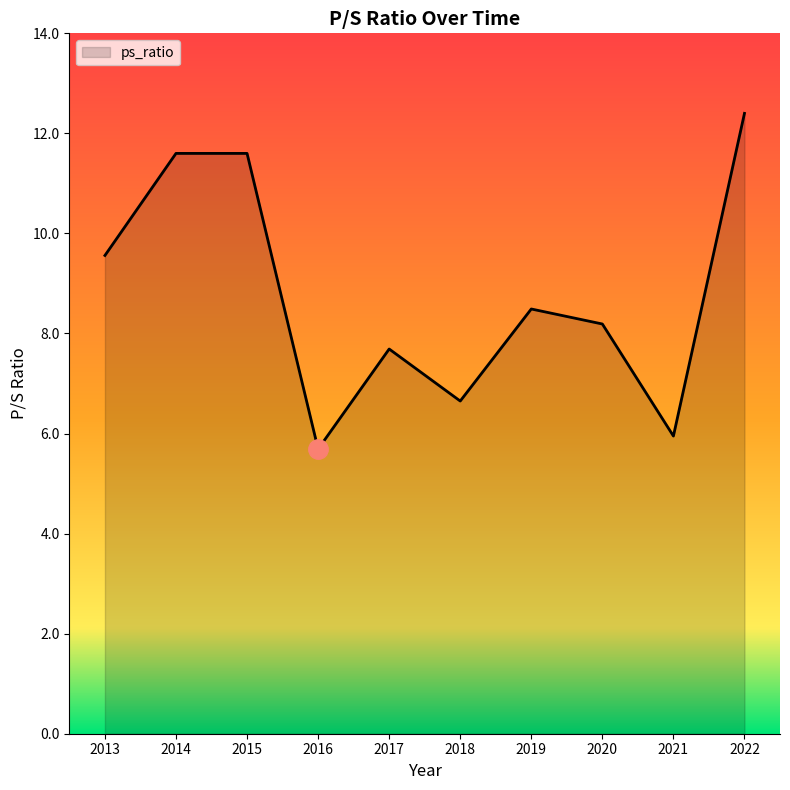

Reading right to left, list all the values displayed in this chart.

2022=12.4	2021=6.0	2020=8.2	2019=8.5	2018=6.7	2017=7.7	2016=5.7	2015=11.6	2014=11.6	2013=9.6